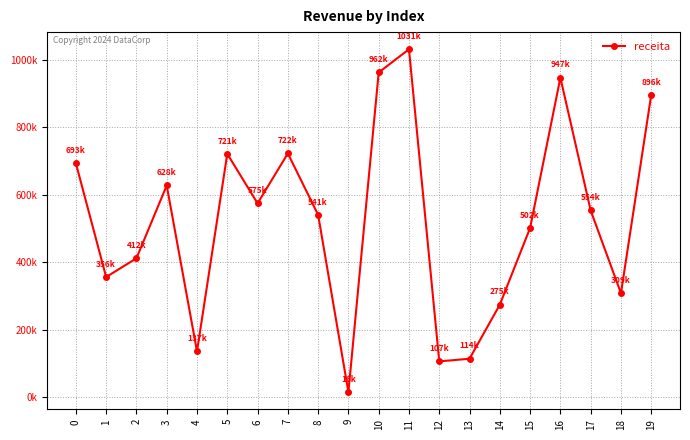

What is the value of the 14th point from the left?

114493.0